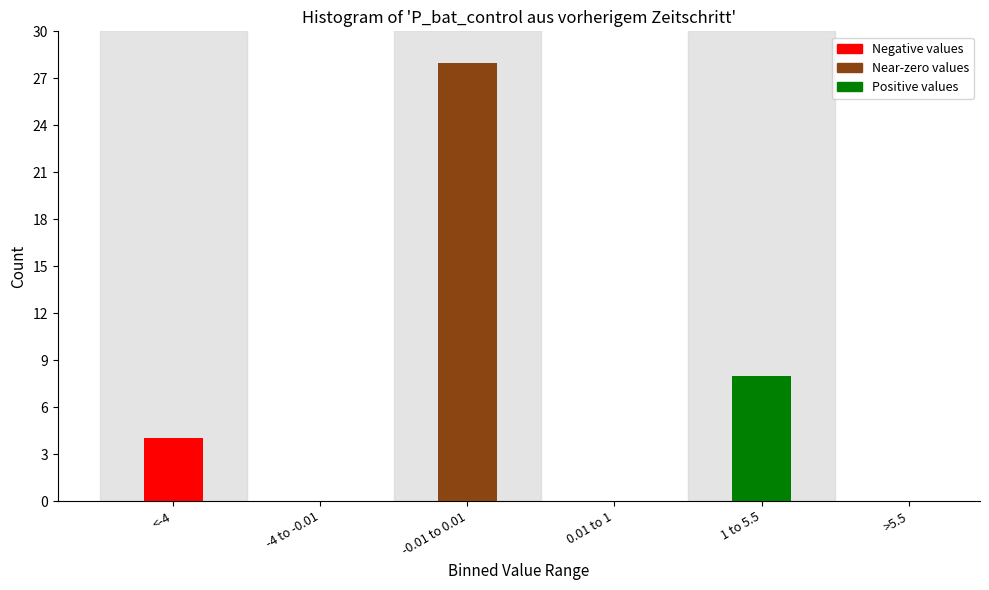

Reading left to right, extract all data points from this chart.

<-4=4	-4 to -0.01=0	-0.01 to 0.01=28	0.01 to 1=0	1 to 5.5=8	>5.5=0